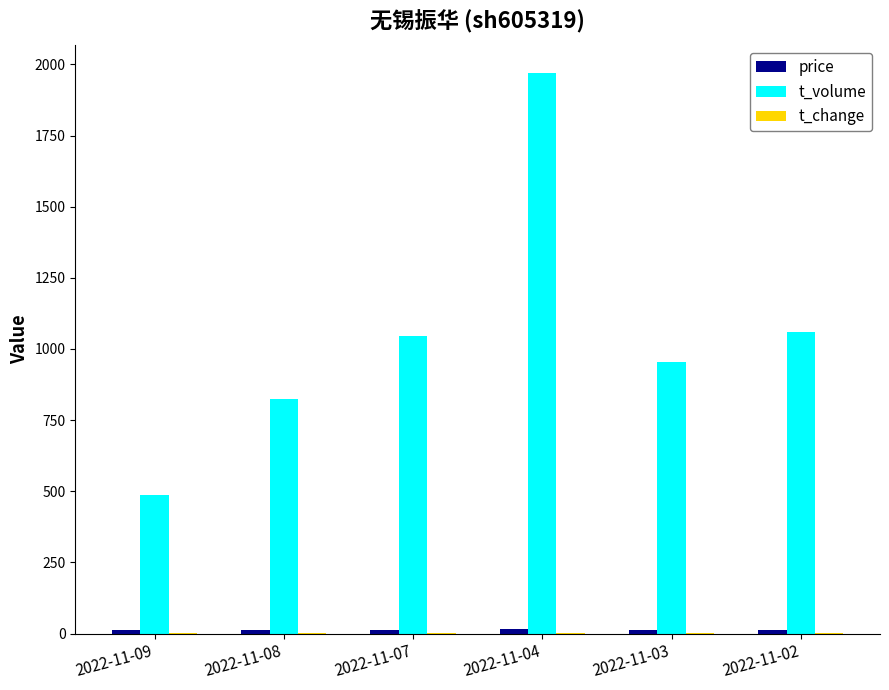

Which series has the largest total across all categories?

t_volume